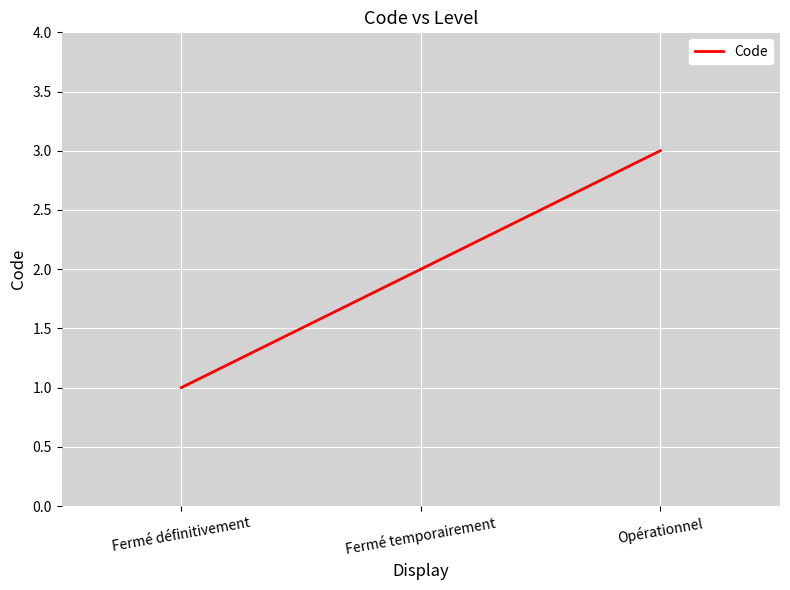

The chart shows a value of 2 at Fermé définitivement. True or false?

False